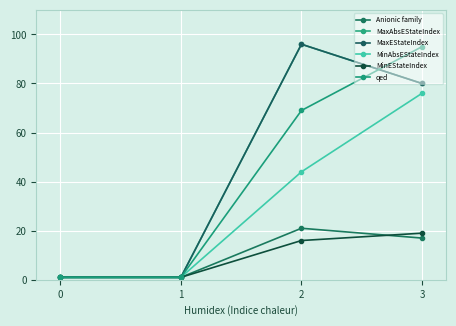

Is this an area chart (filled region under the line)?

No